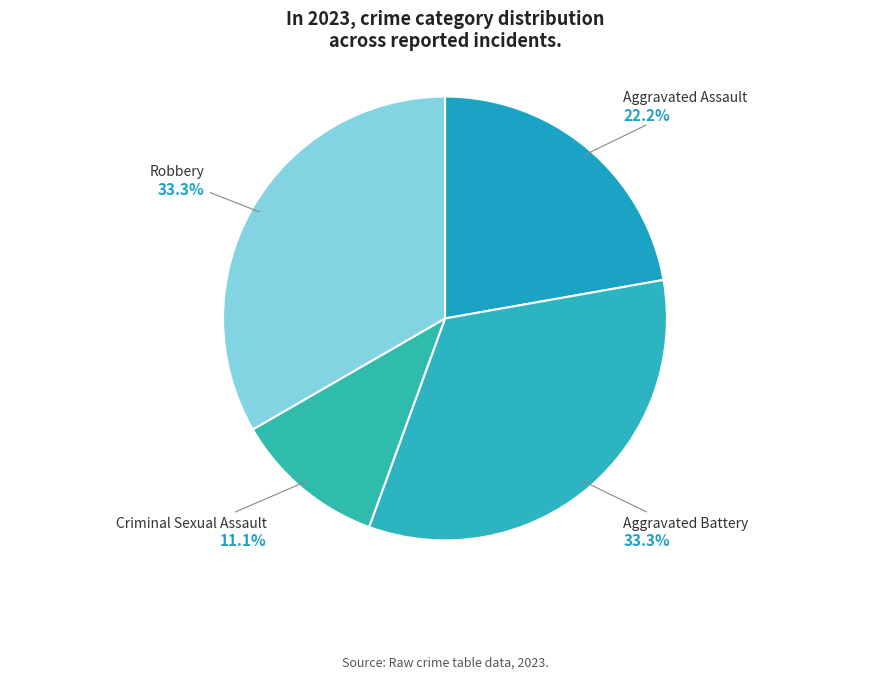

What is the ratio of the value at Aggravated Battery to the value at Aggravated Assault?

1.5